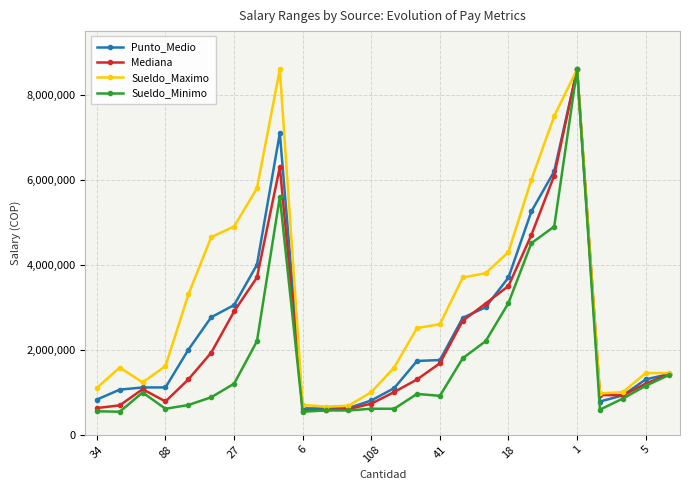

What is the maximum value shown in the chart?

8600000